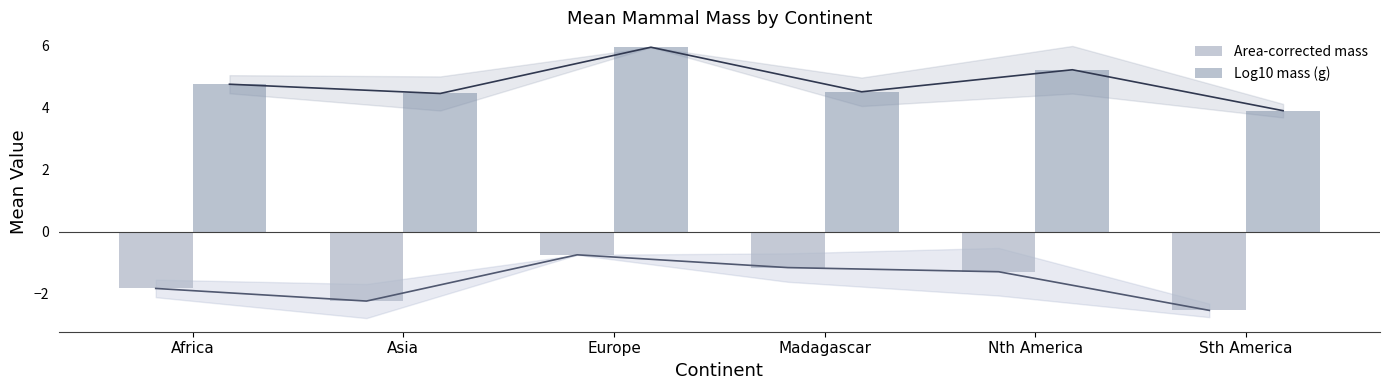

What is the sum of all Area-corrected mass values?

-9.8